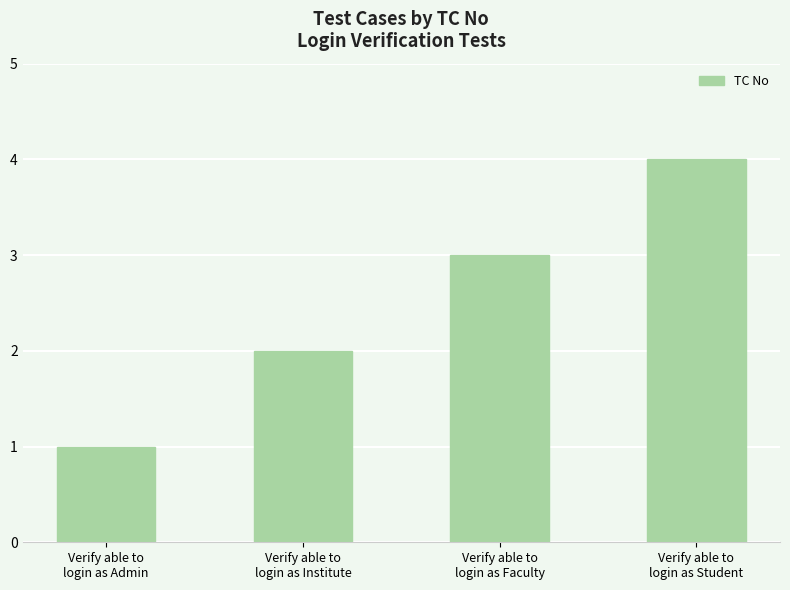

Approximately how many times larger is the value at Verify able to
login as Institute compared to Verify able to
login as Admin?

2.0